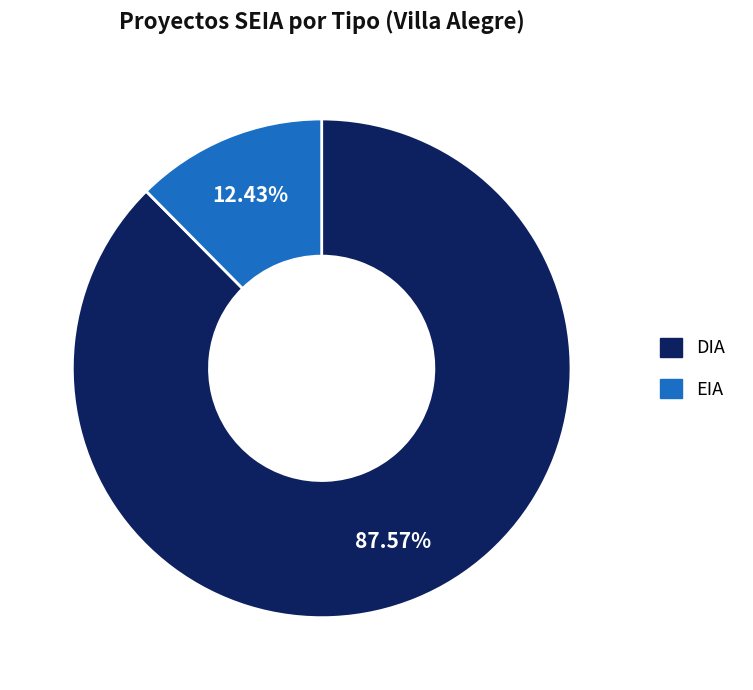

To the nearest percent, what percentage of the pie is DIA?

88%